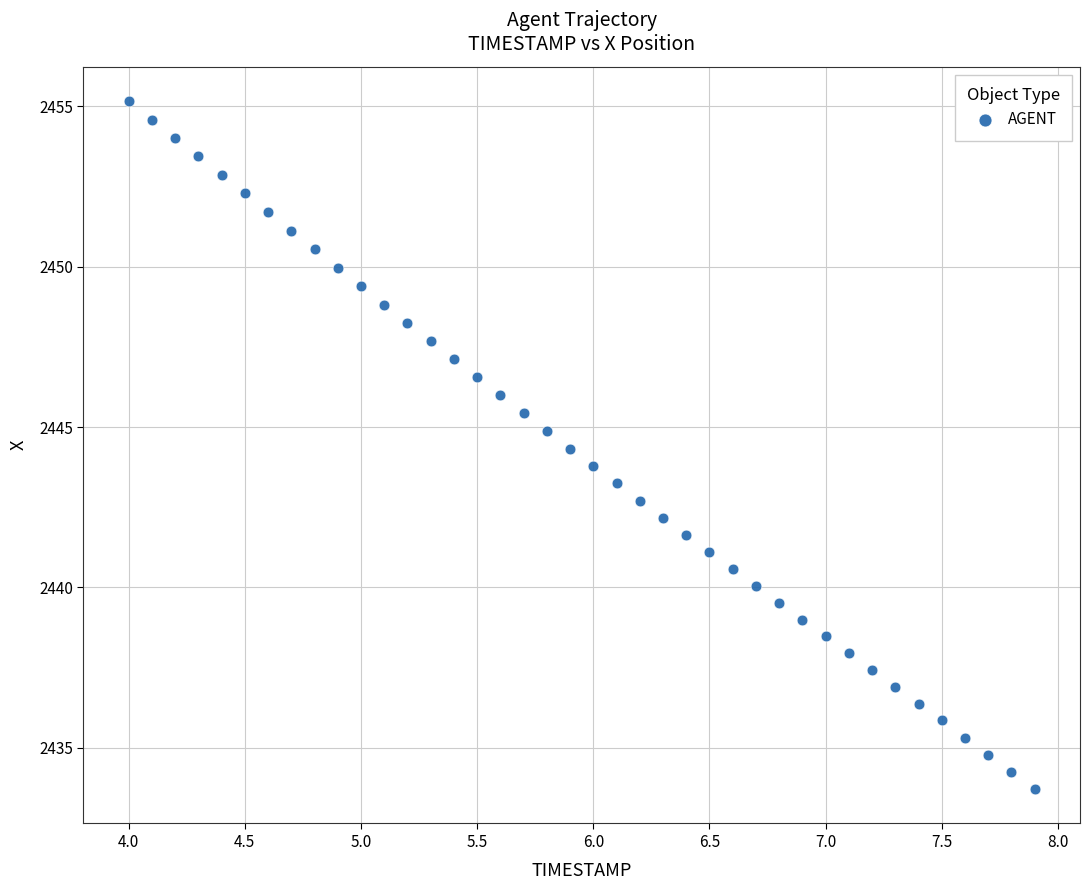

How many data points are displayed?

40